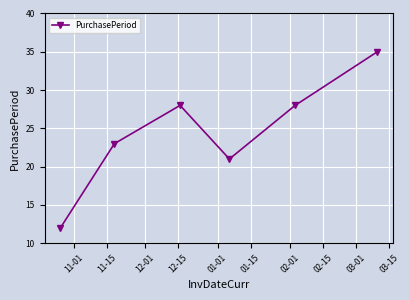

How many points are higher than both their immediate neighbors (excluding endpoints)?

1